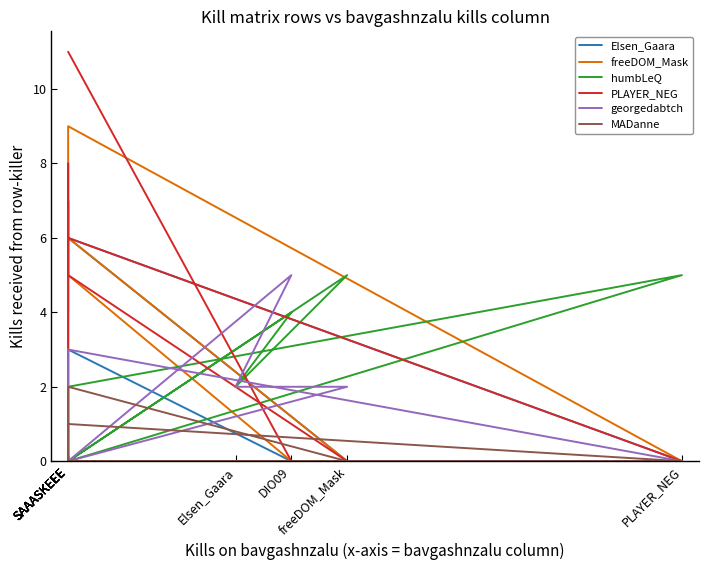

What is the average value of the georgedabtch series?

1